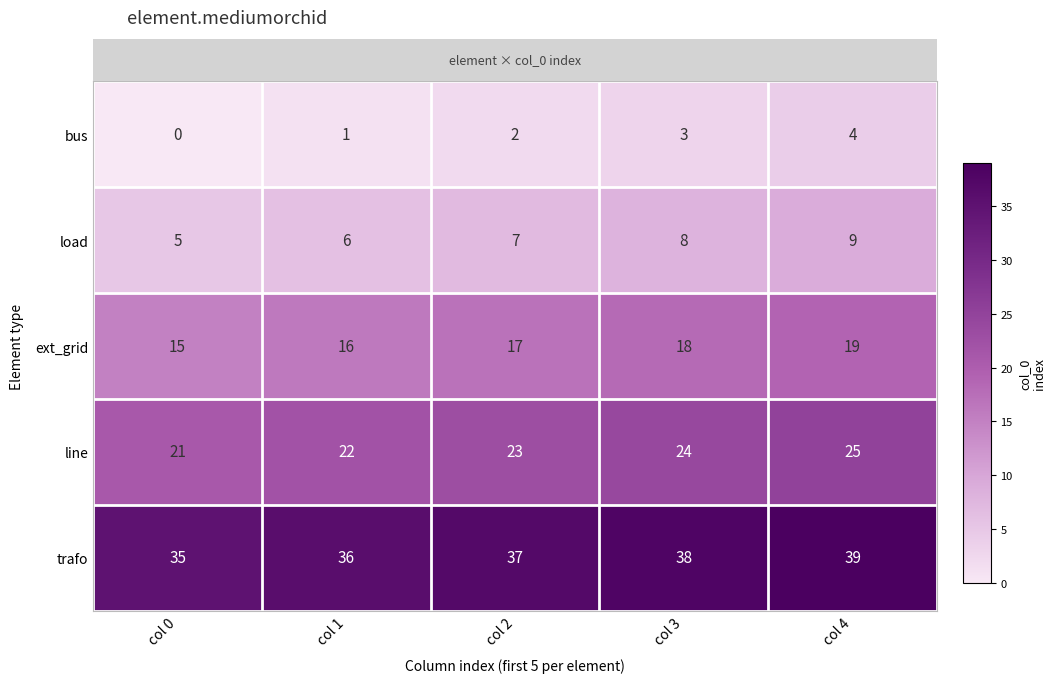

What value does the ext_grid series have at col 2?

17